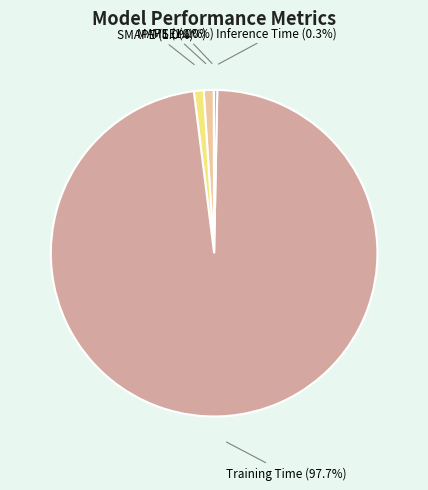

Is there any slice that represents more than half of the pie?

Yes